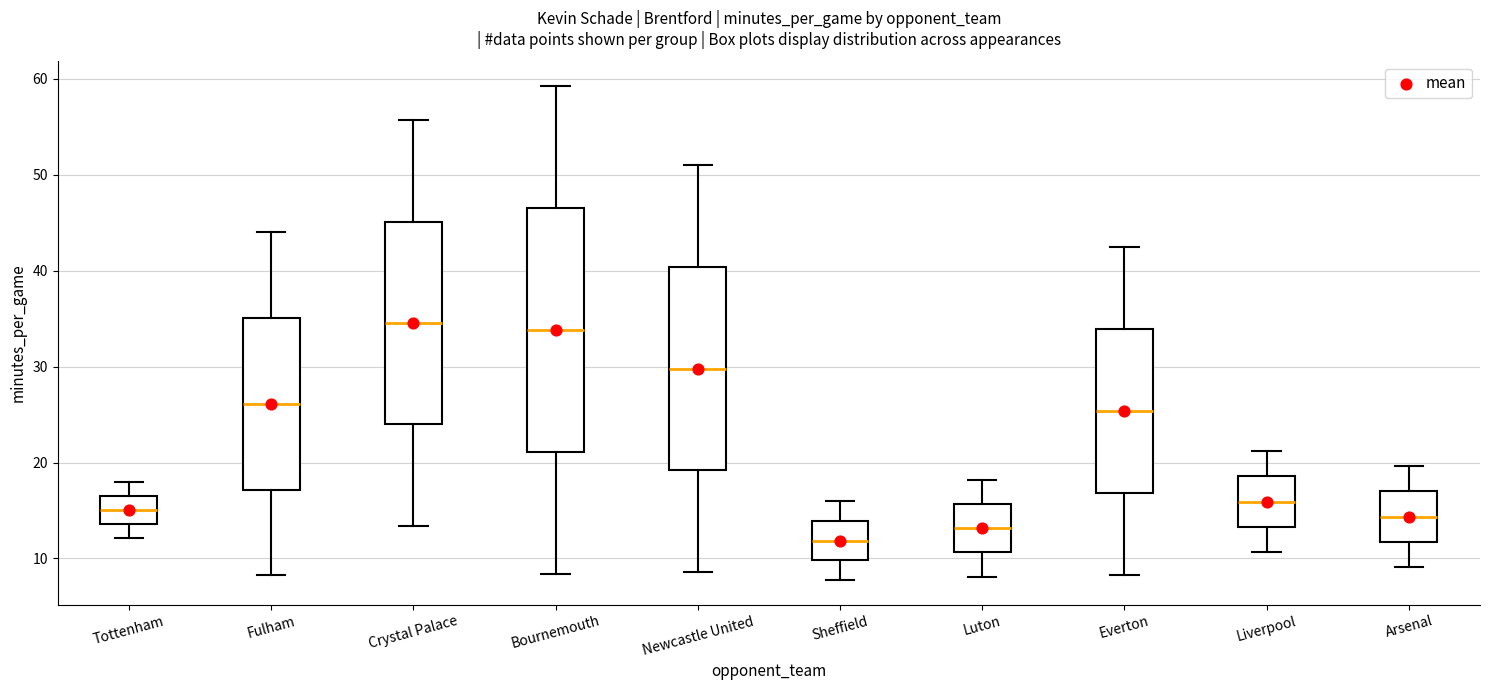

Which box has the lowest median line?

Sheffield